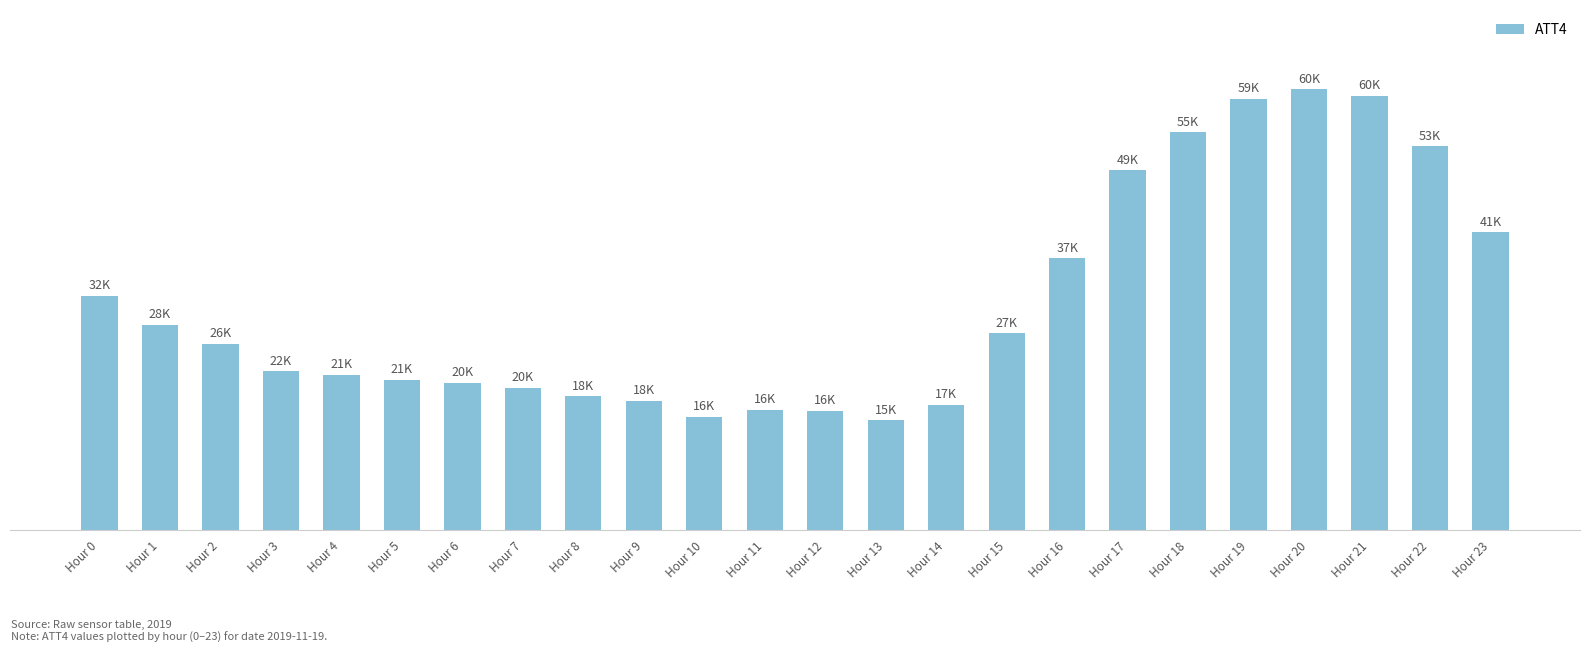

Read the value at Hour 13, to the nearest 10.

15100